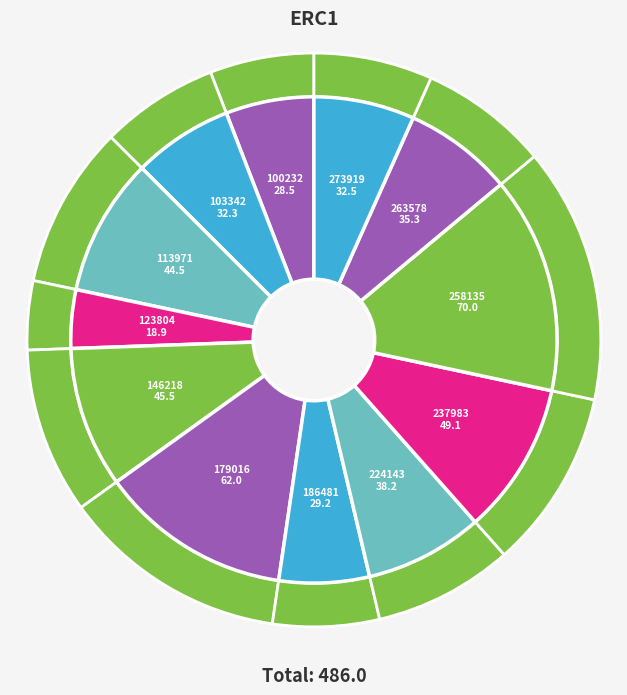

How much of the chart is everything except 100232?

94.1%